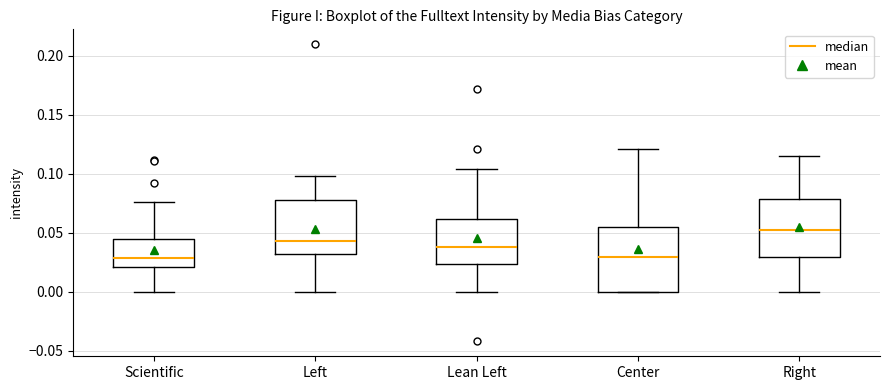

Where does the median line of the box for Lean Left sit on the y-axis? The values are not printed on the chart, so give them approximately, as read against the axis.

0.040